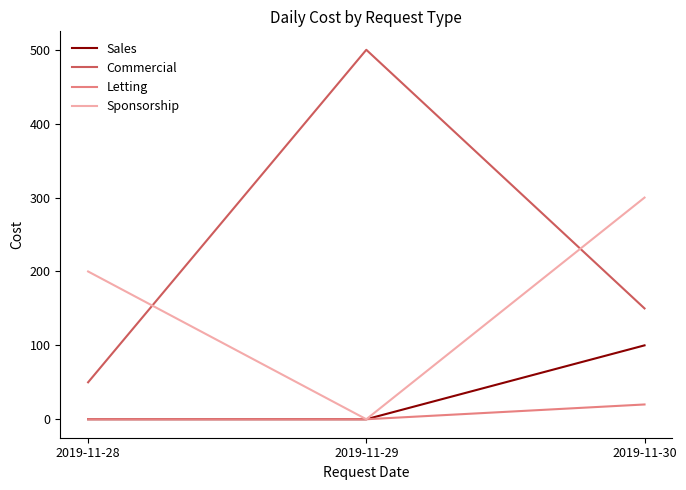

How many distinct data groups are displayed?

4